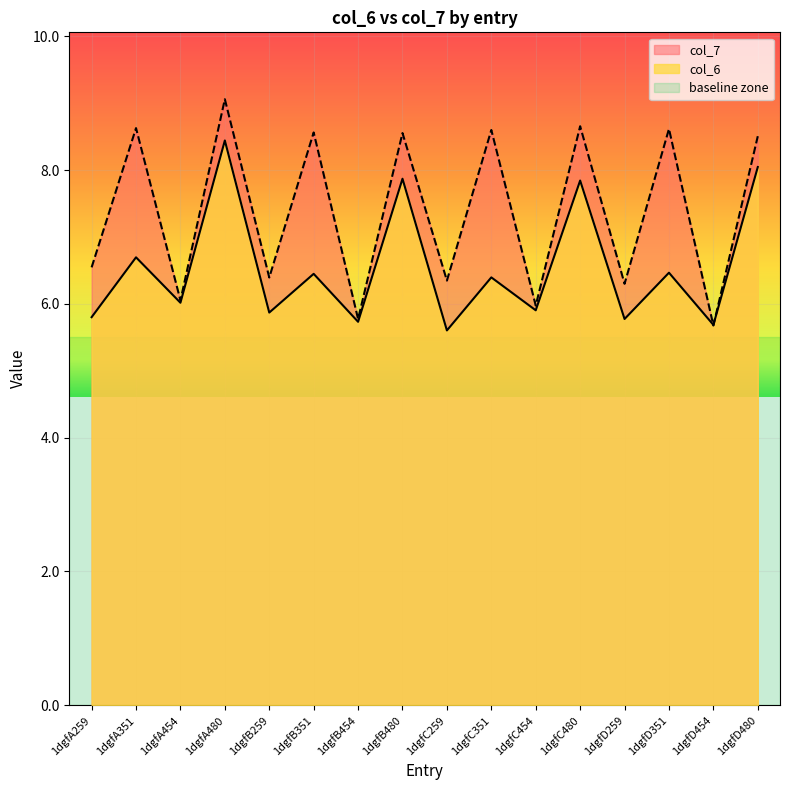

What position from the left is 1dgfD454?

15